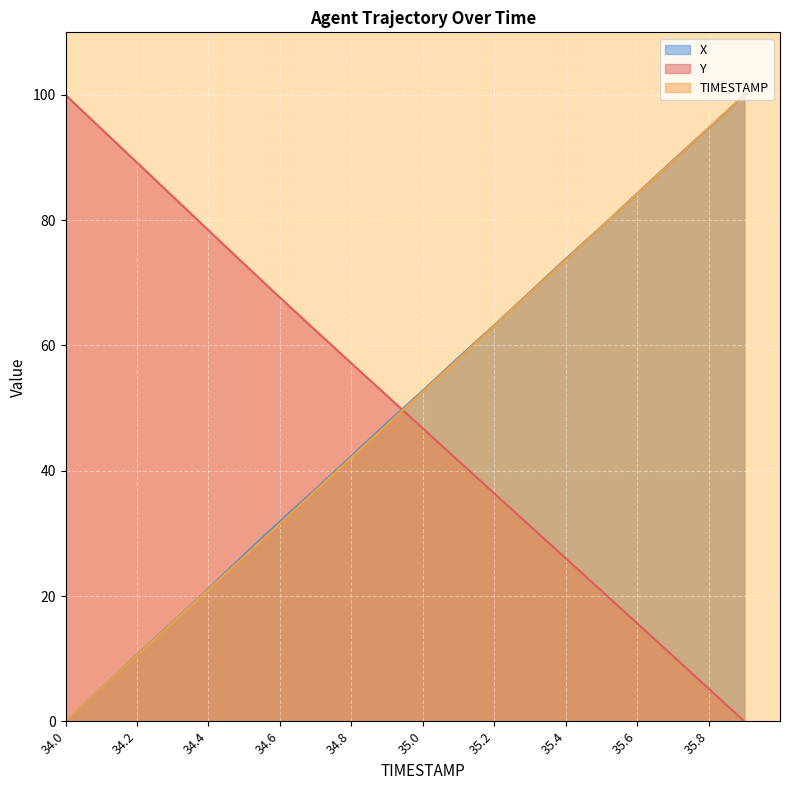

Is it true that Y equals 89.2 at 34.2?

True